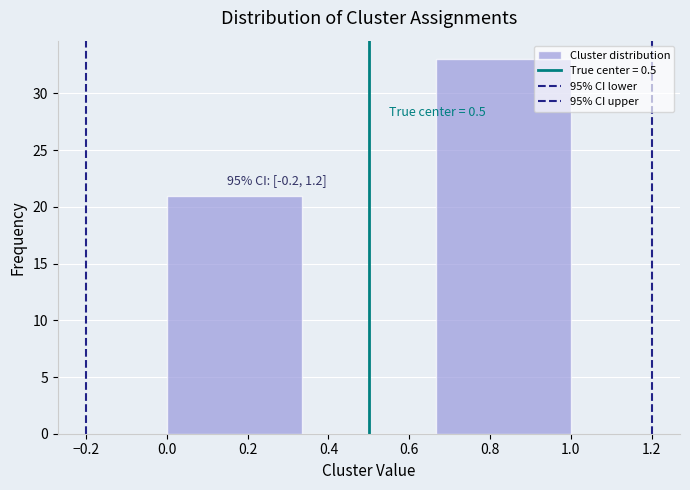

Over which range of the x-axis is the bar tallest?

0.66 to 1.00